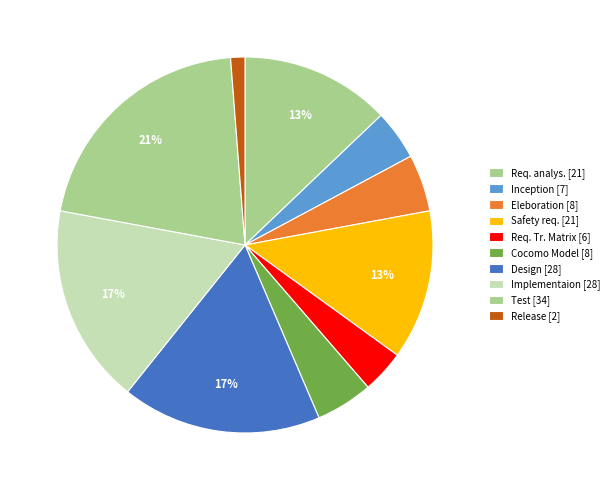

Count the number of slices in the pie.

10